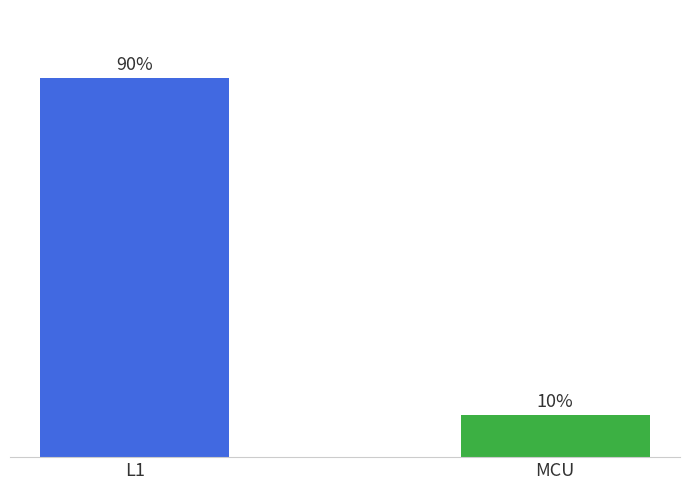

Does the chart contain any negative values?

No